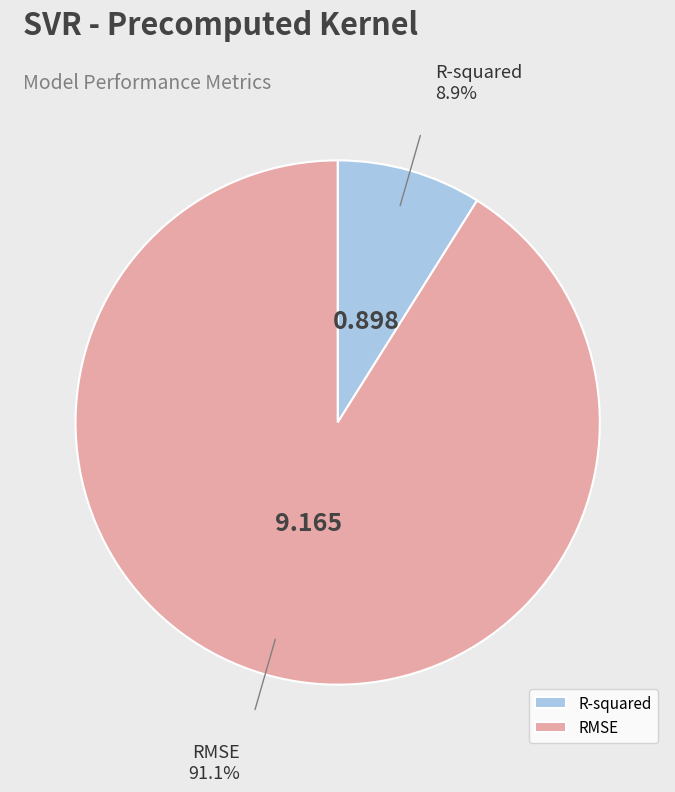

How many slices are in this pie chart?

2